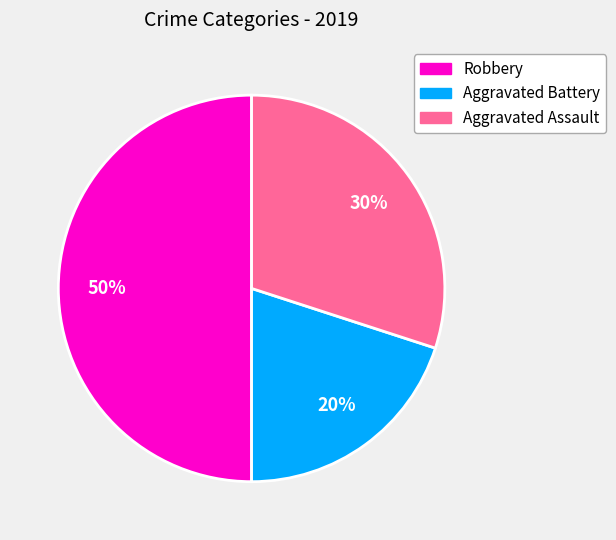

Which slice is the largest?

Robbery